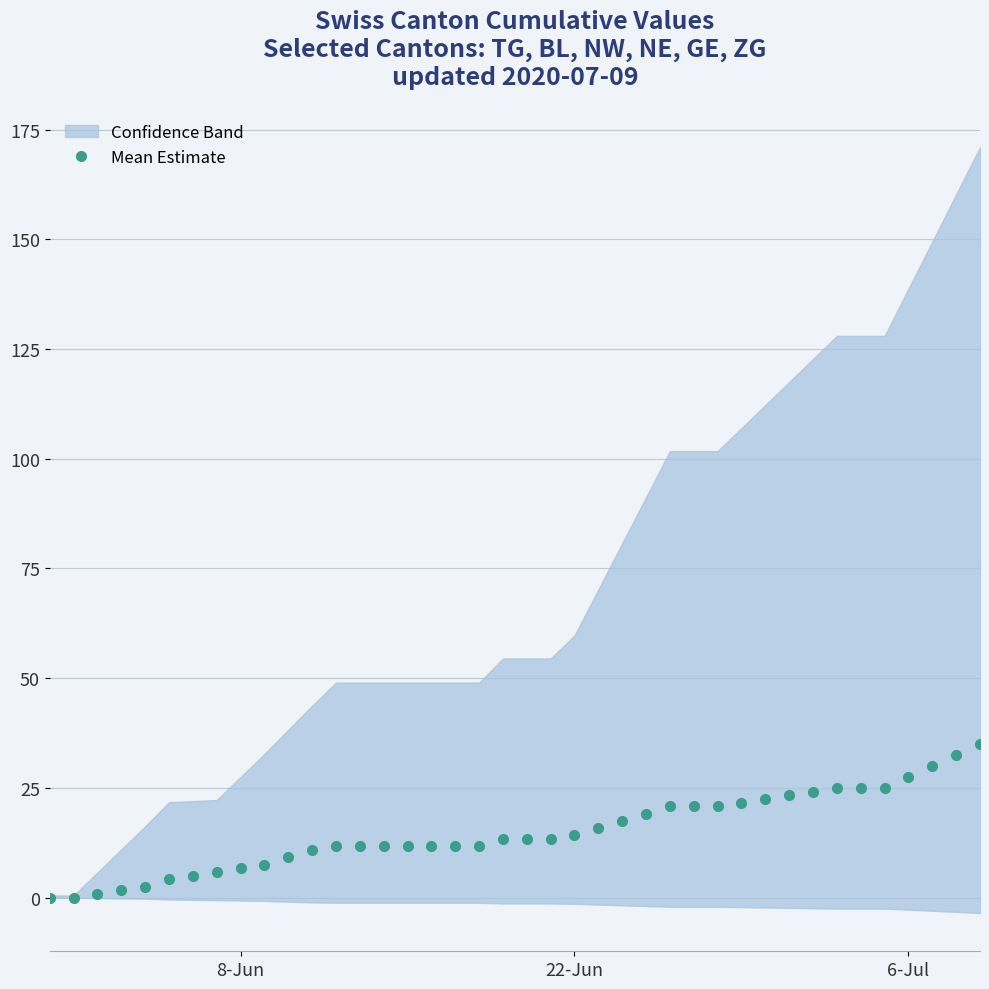

What is the sum of all values?

596.7